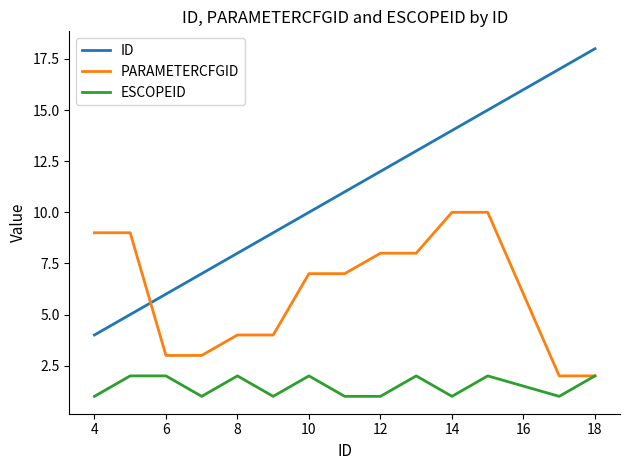

Which series has the largest total across all categories?

ID